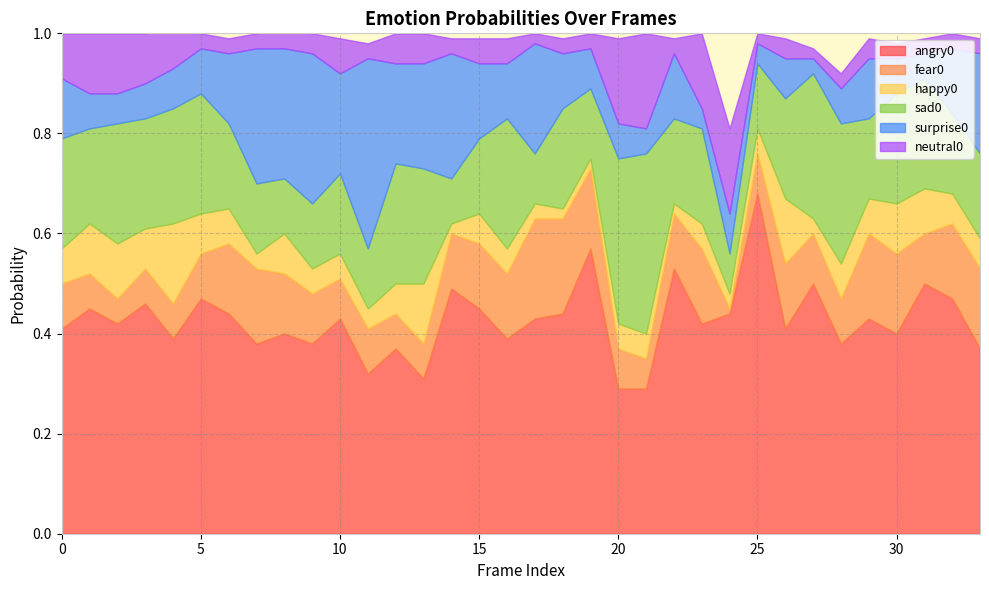

What is the lowest value of the angry0 series?

0.3